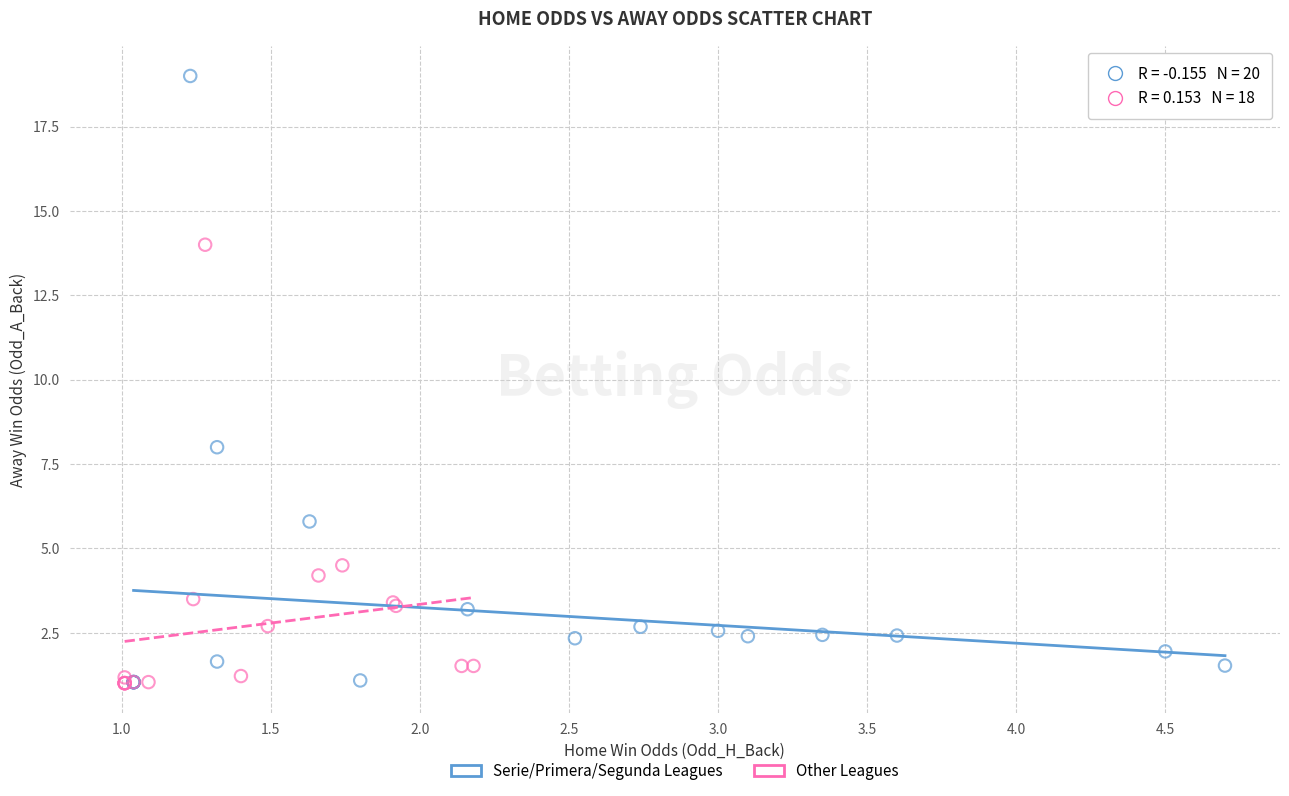

Which series has the widest spread of Y values?

Serie/Primera/Segunda Leagues